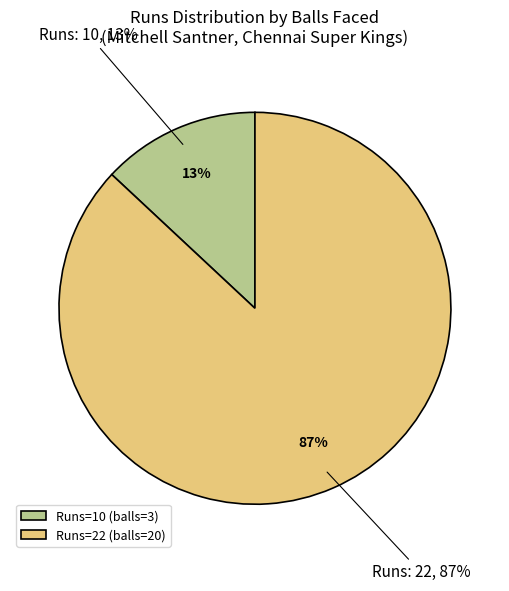

True or false: 22 accounts for 94% of the total.

False